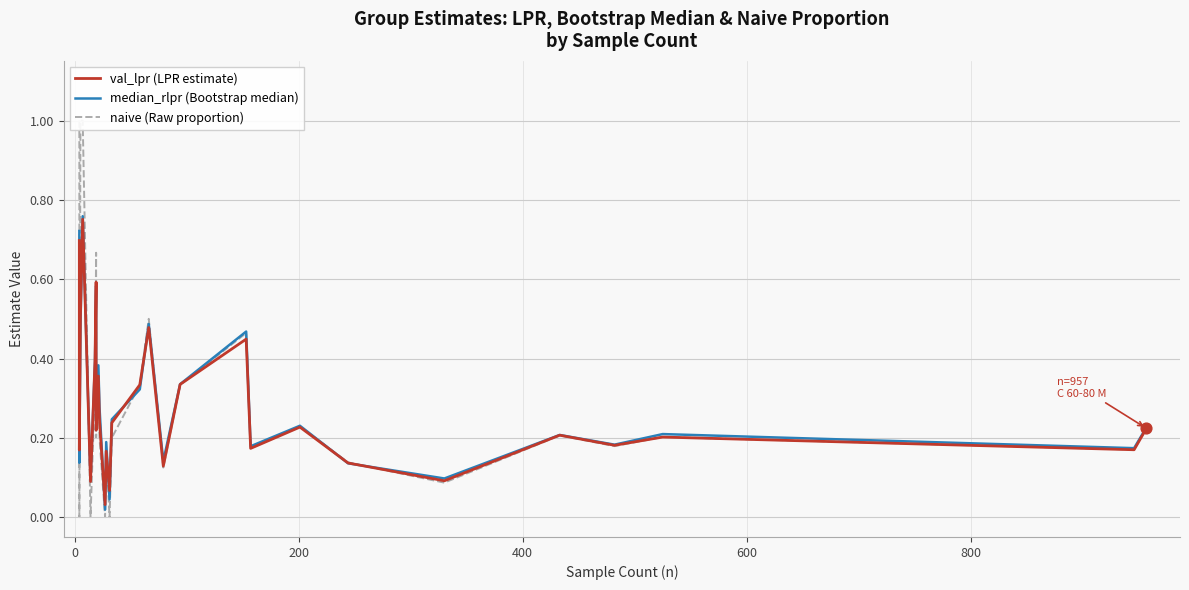

At how many categories does at least one series exceed 0?

28